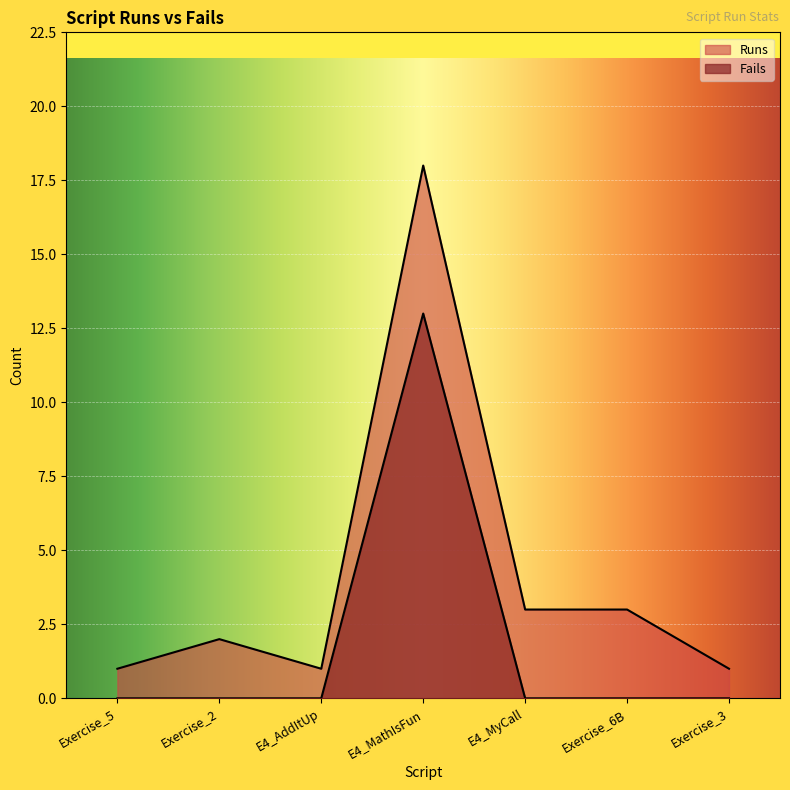

List the labels in order of Fails value, smallest first.

Exercise_5, Exercise_2, E4_AddItUp, E4_MyCall, Exercise_6B, Exercise_3, E4_MathIsFun